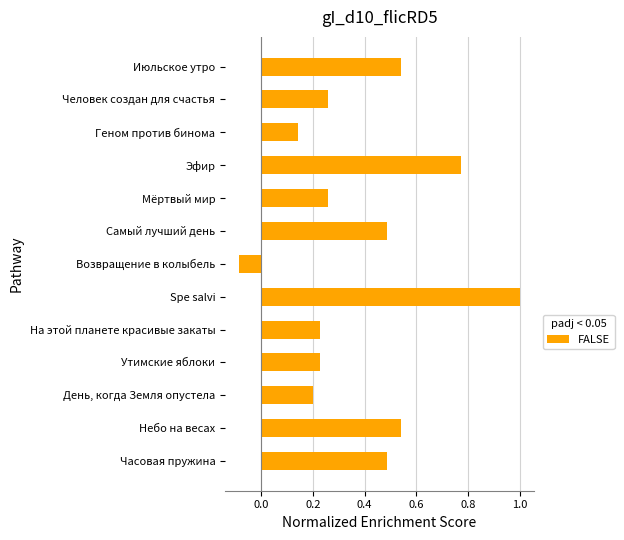

How many distinct data groups are displayed?

1